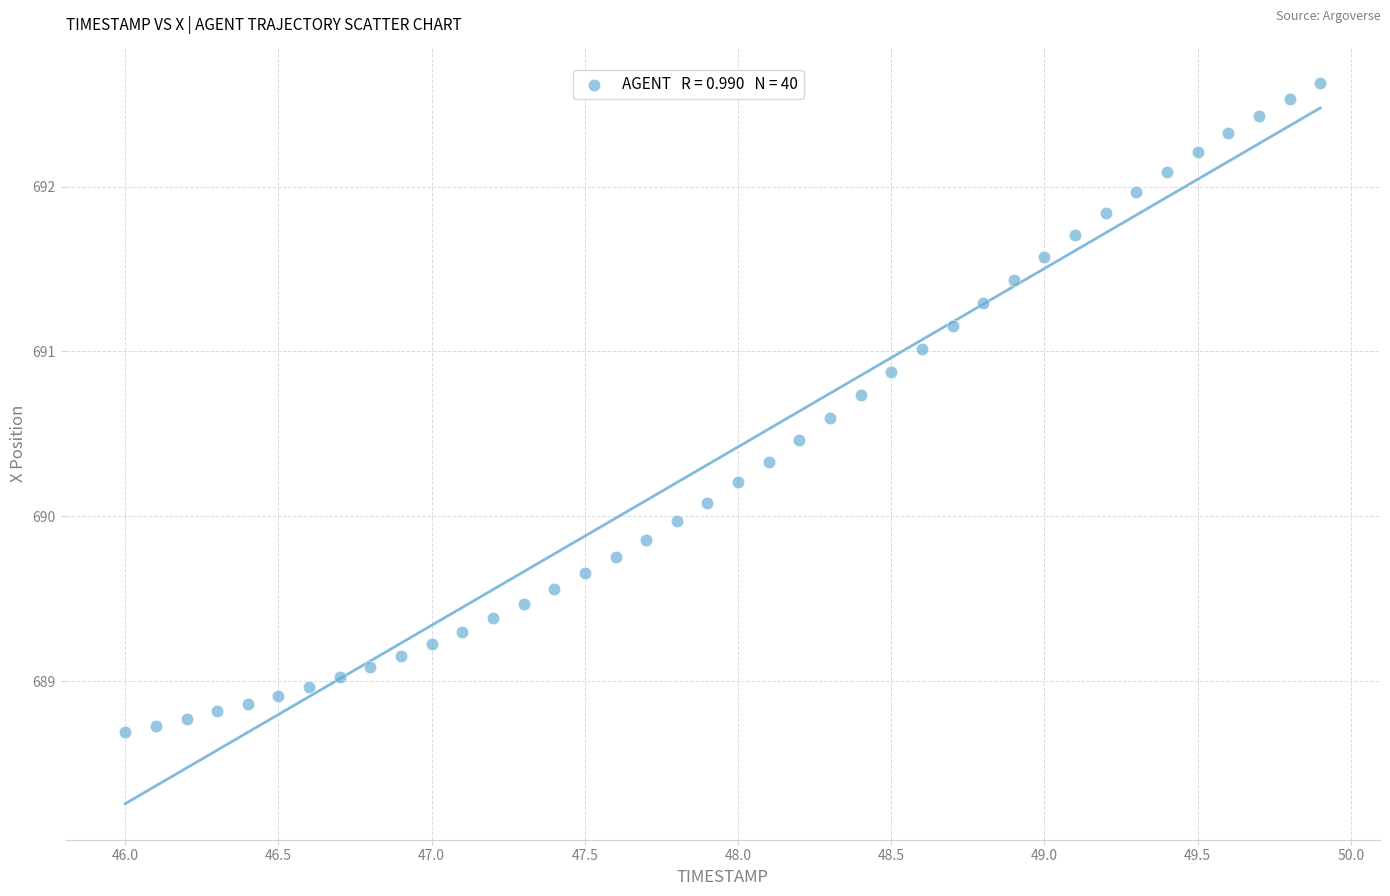

What is the range of X values (max minus min)?

3.9